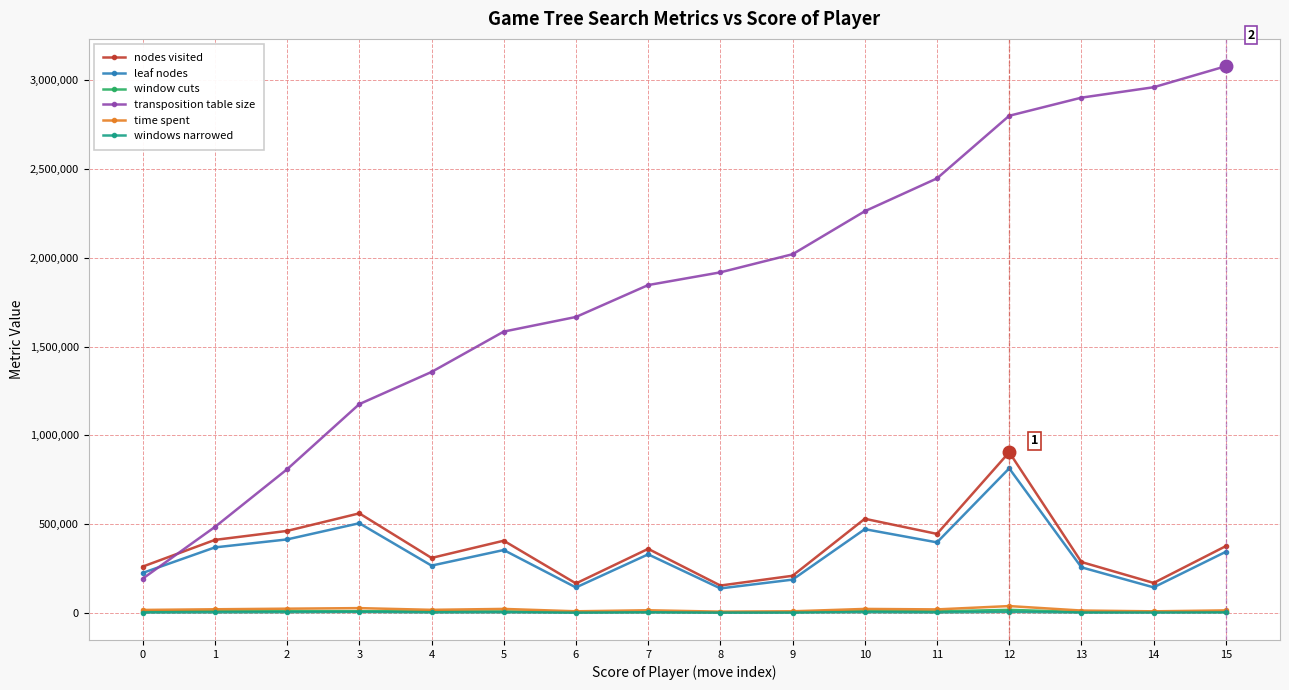

Which series has the largest range (max minus min)?

transposition table size